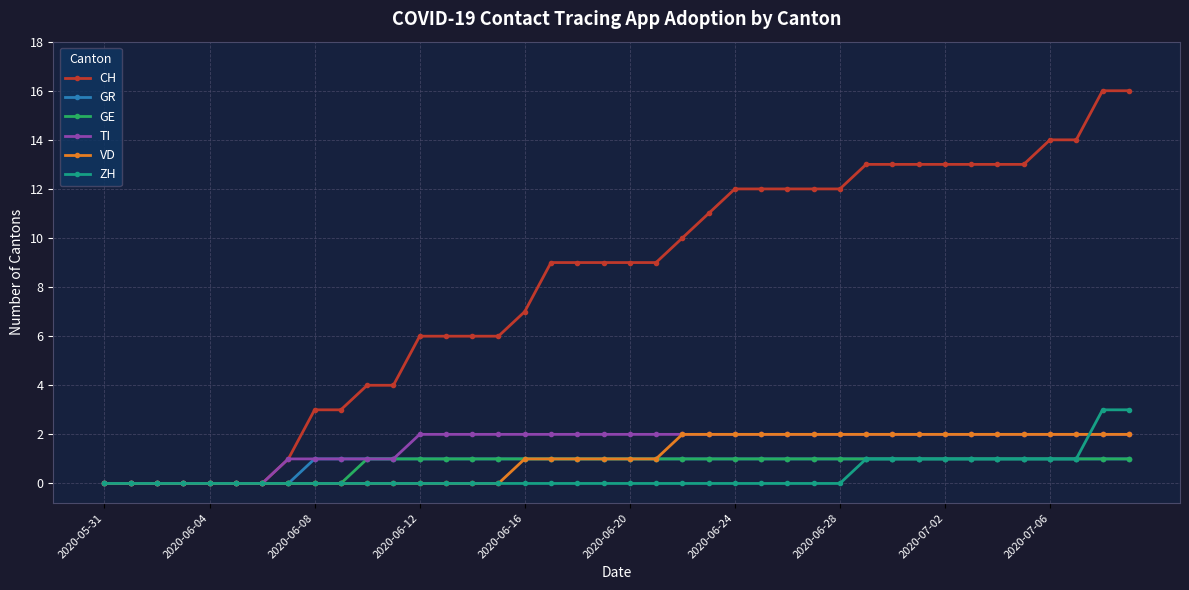

Which series has the largest total across all categories?

CH